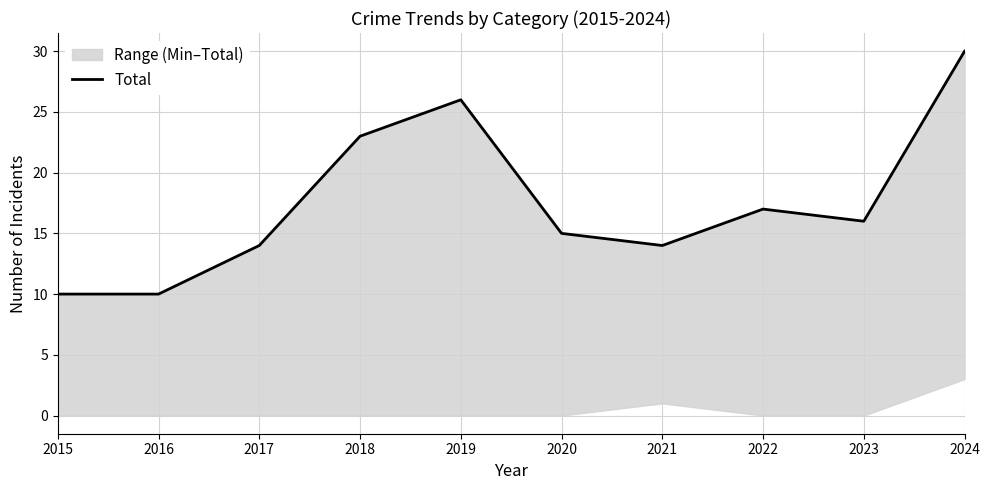

At which category does the chart reach its minimum across all series?

2015